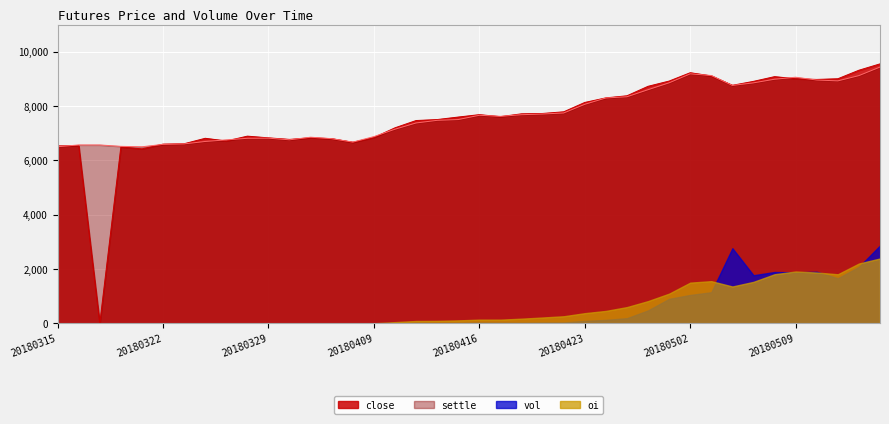

Which category has the highest value in the settle series?

20180515